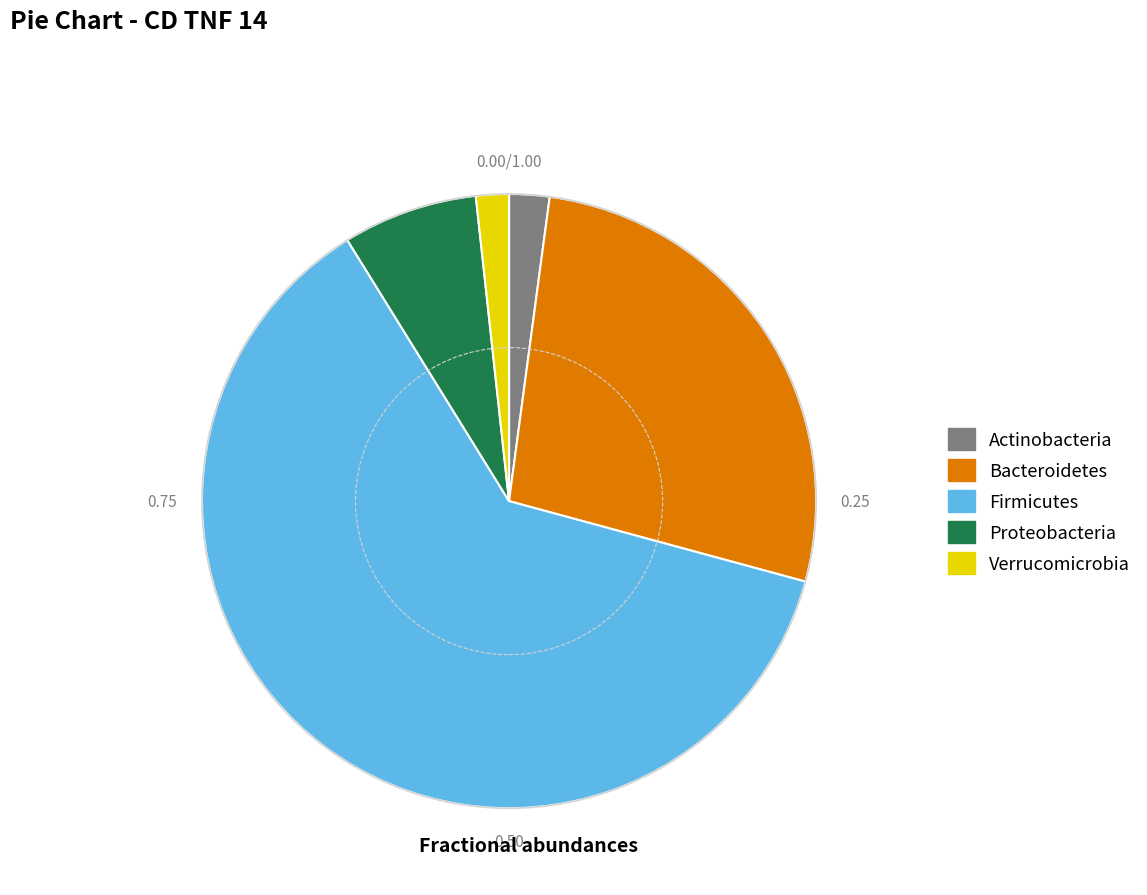

How many segments does this pie chart have?

5